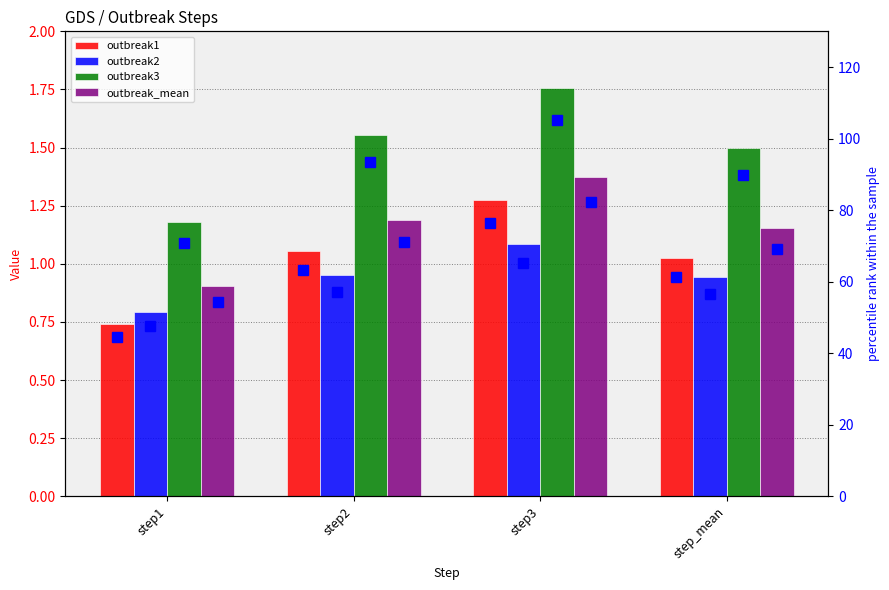

Does the chart contain stacked bars?

No